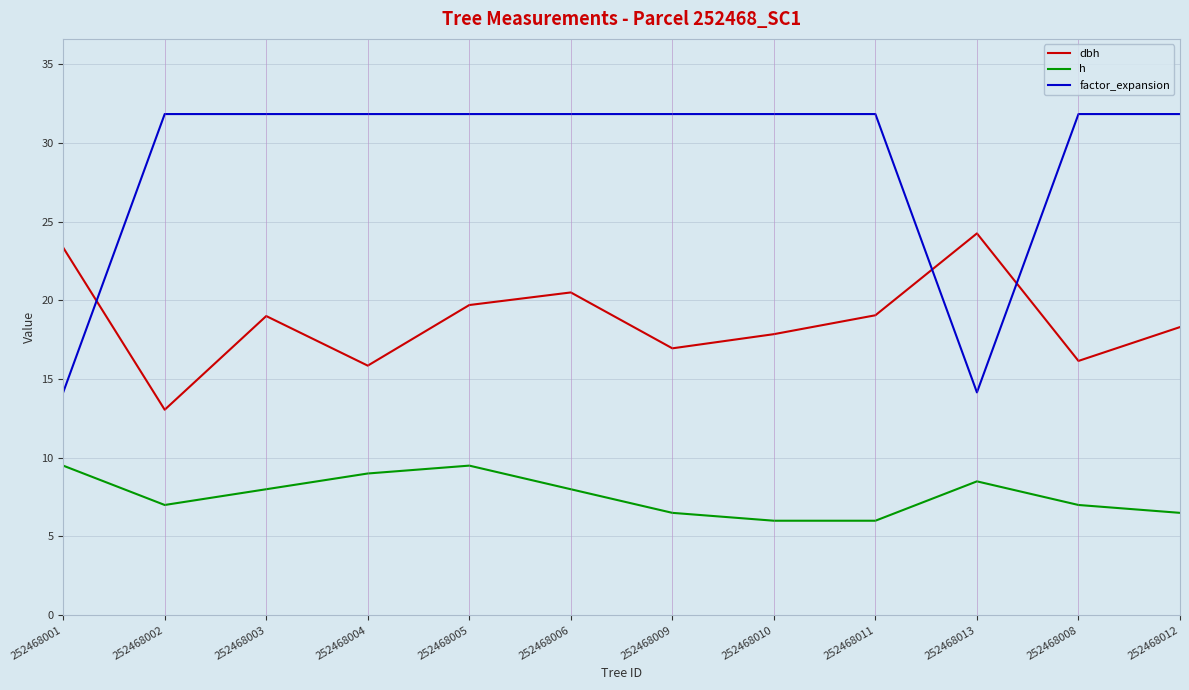

What is the difference between the second highest and minimum values in the dbh series?

10.3